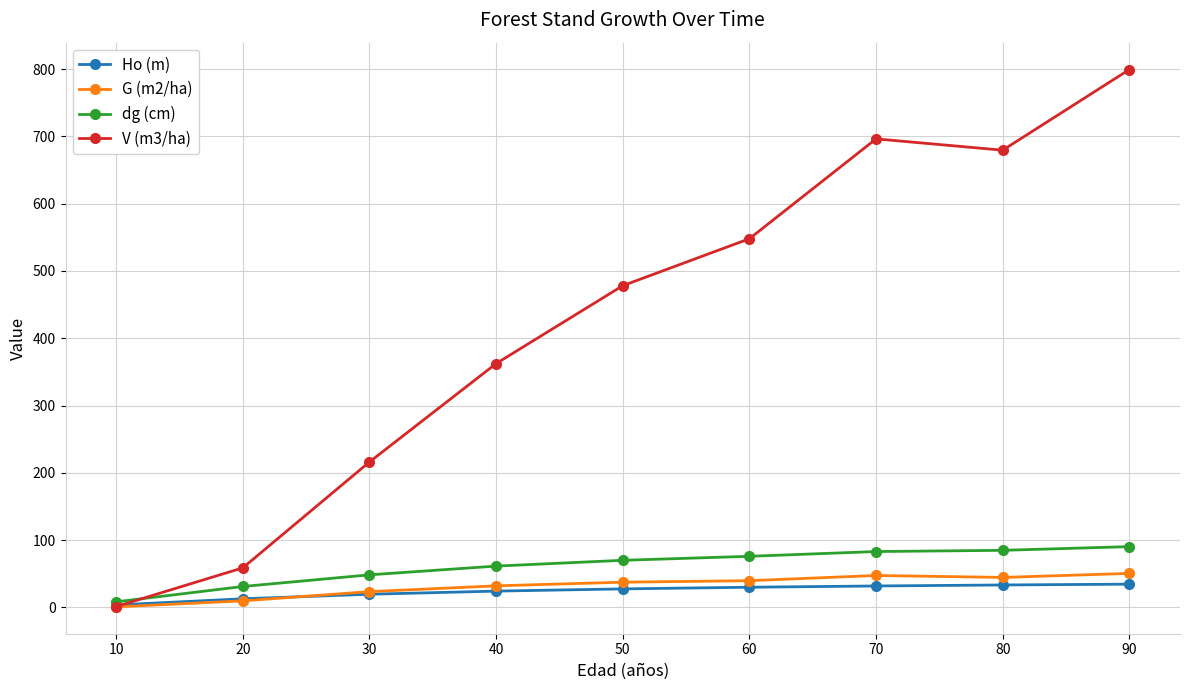

How many data points in V (m3/ha) are above 478?

5